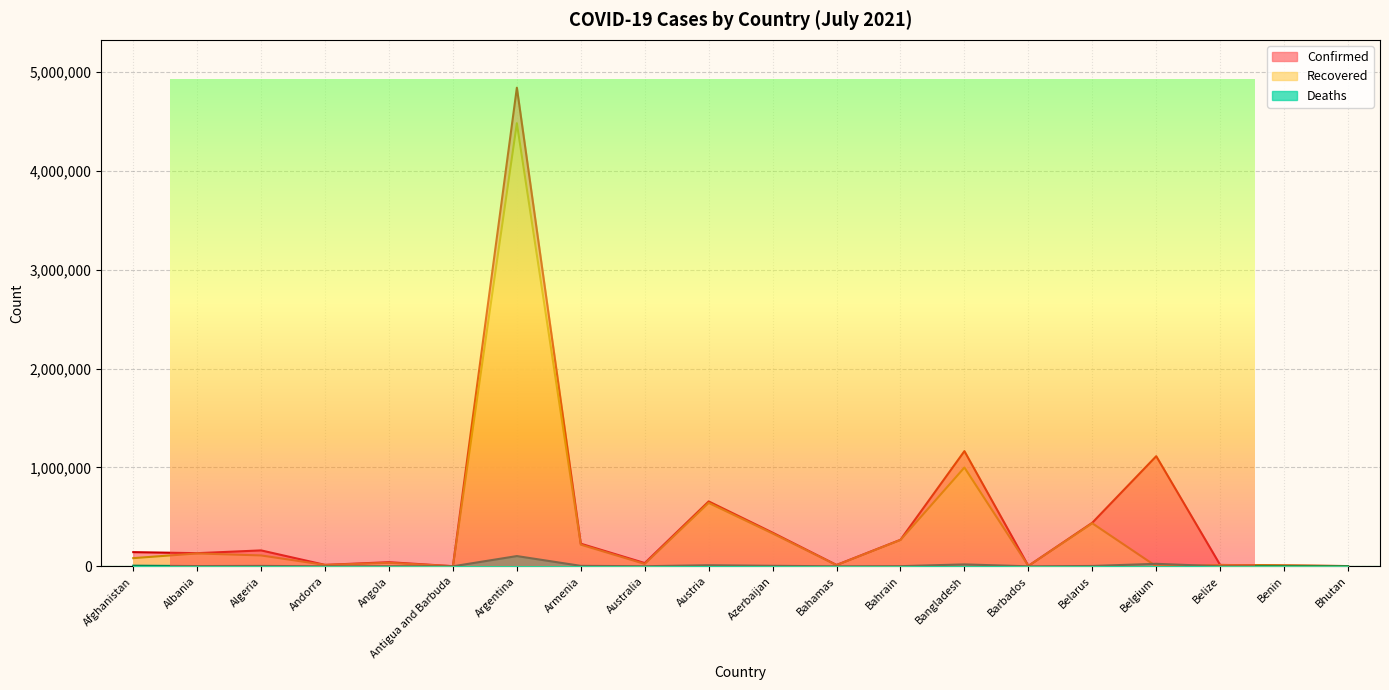

Reading left to right, extract all data points from this chart.

Confirmed: Afghanistan=143439	Albania=132875	Algeria=160868	Andorra=14498	Angola=41736	Antigua and Barbuda=1280	Argentina=4839109	Armenia=228798	Australia=32917	Austria=656270	Azerbaijan=340443	Bahamas=13781	Bahrain=268413	Bangladesh=1164635	Barbados=4339	Belarus=440708	Belgium=1113465	Belize=13917	Benin=8324	Bhutan=2482
Recovered: Afghanistan=82586	Albania=130139	Algeria=109951	Andorra=13988	Angola=35423	Antigua and Barbuda=1229	Argentina=4480336	Armenia=219062	Australia=24000	Austria=640951	Azerbaijan=332056	Bahamas=12158	Bahrain=266213	Bangladesh=998923	Barbados=4098	Belarus=434882	Belgium=0	Belize=13219	Benin=8125	Bhutan=2222
Deaths: Afghanistan=6357	Albania=2456	Algeria=4042	Andorra=127	Angola=982	Antigua and Barbuda=43	Argentina=103584	Armenia=4587	Australia=918	Austria=10731	Azerbaijan=5006	Bahamas=274	Bahrain=1382	Bangladesh=19274	Barbados=48	Belarus=3394	Belgium=25220	Belize=332	Benin=107	Bhutan=2